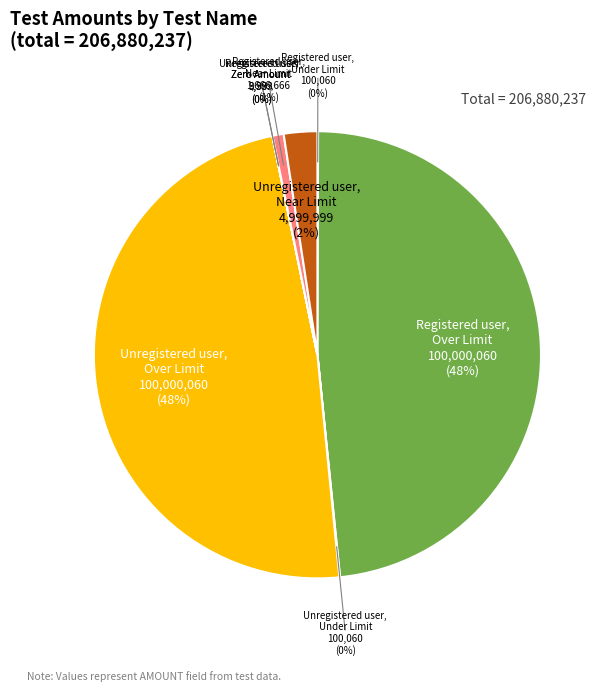

True or false: Unregistered user, Over Limit accounts for 56% of the total.

False